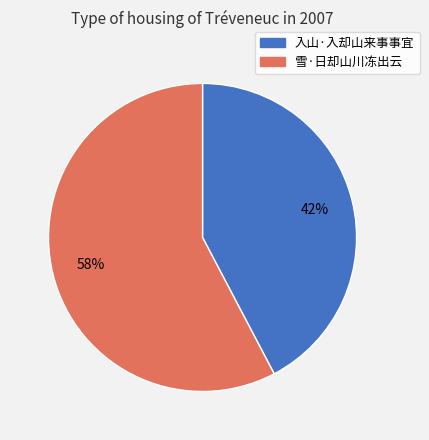

Approximately how many times larger is the value at 入山·入却山来事事宜 compared to 雪·日却山川冻出云?

0.7